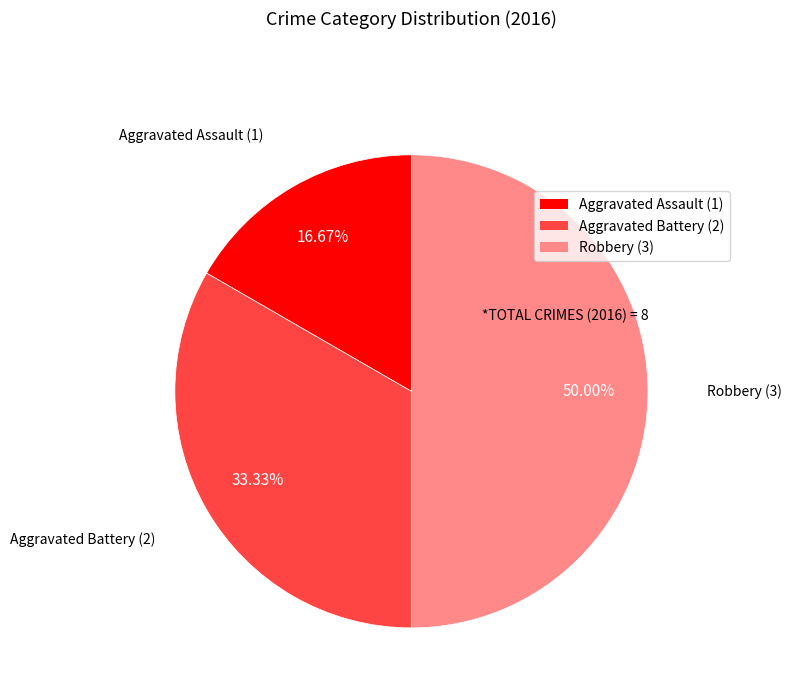

How many segments does this pie chart have?

3